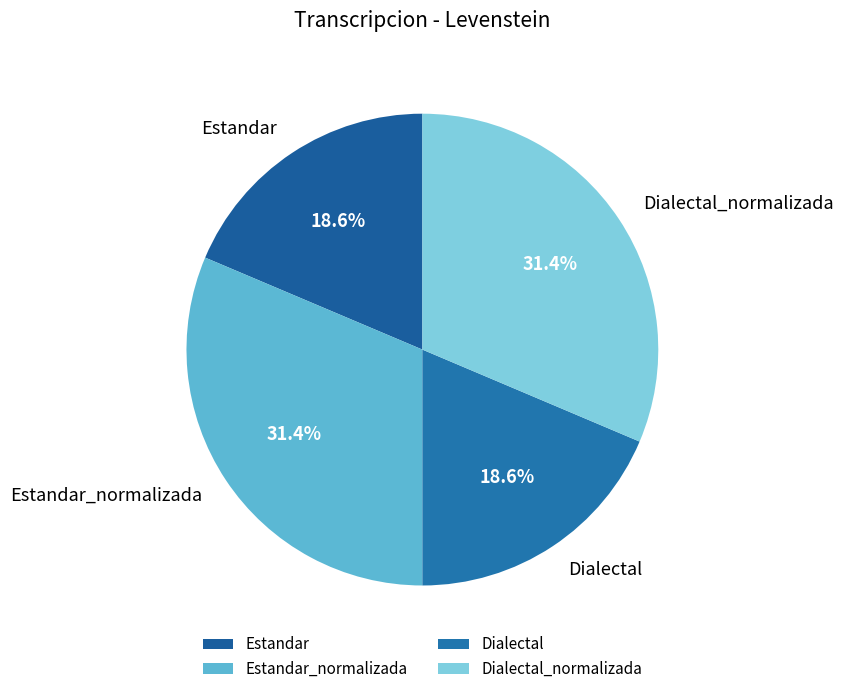

How much of the chart is everything except Dialectal?

81.4%